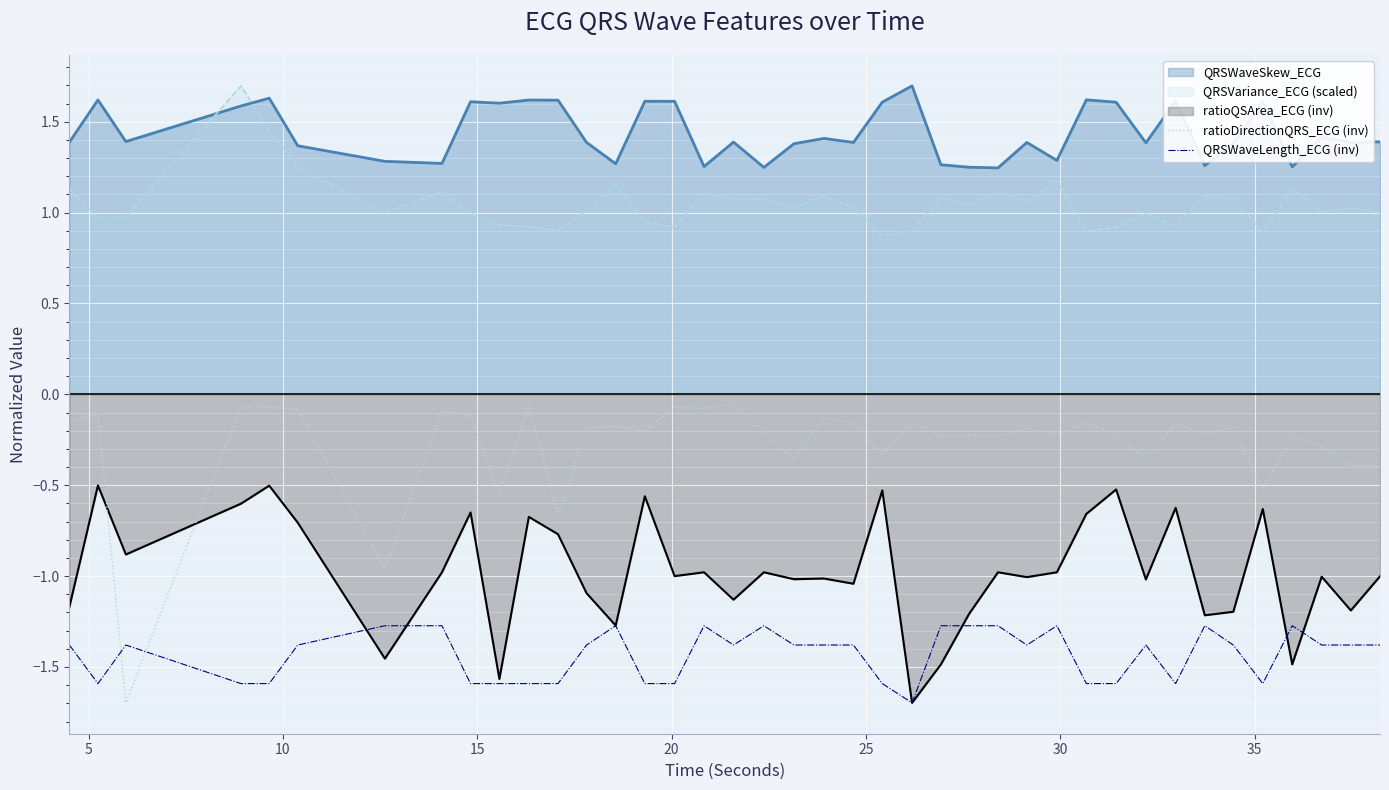

How many lines are shown in the chart?

5